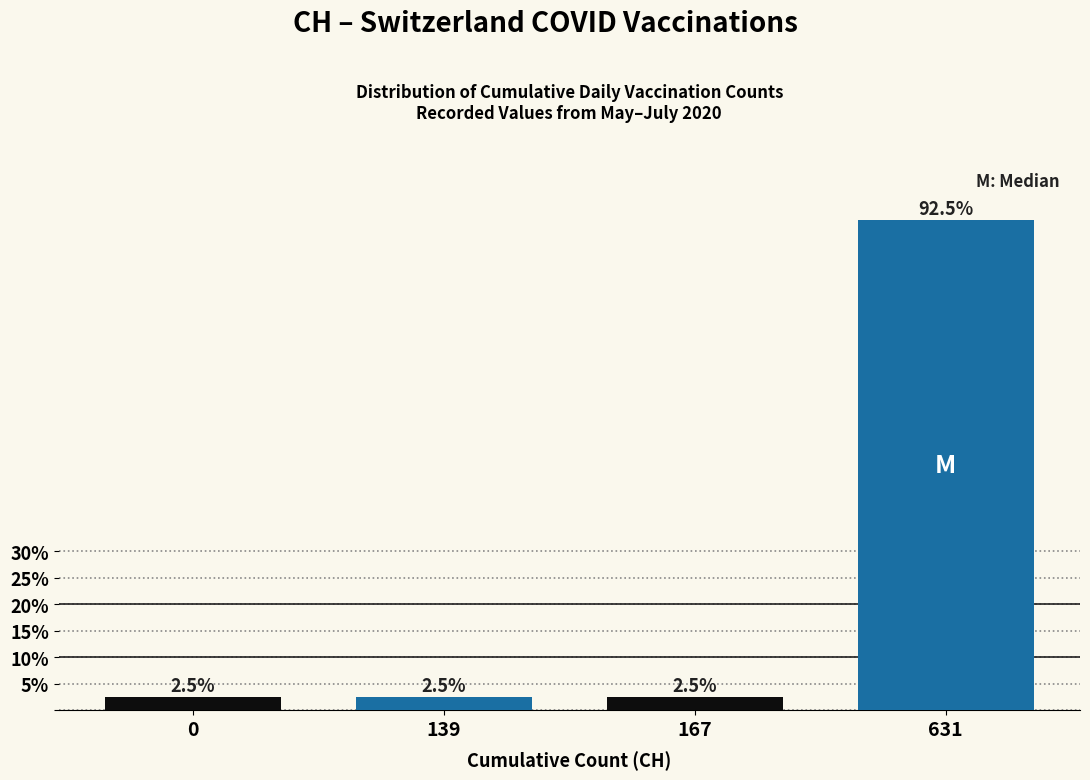

Reading left to right, what are all the values shown in this chart?

0=2.5	139=2.5	167=2.5	631=92.5